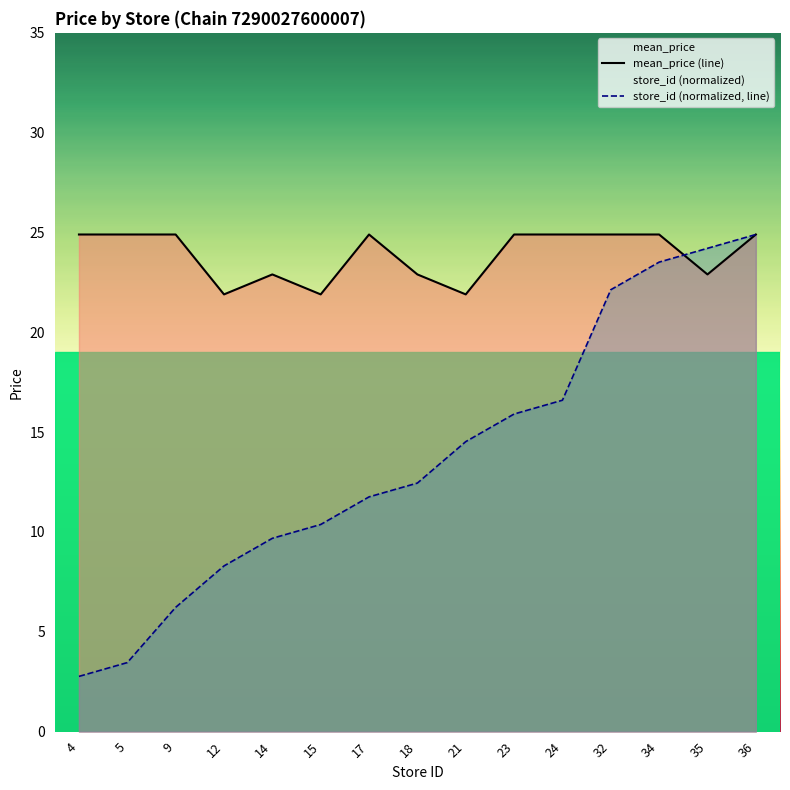

How many times do store_id (normalized, line) and mean_price (line) cross each other?

1